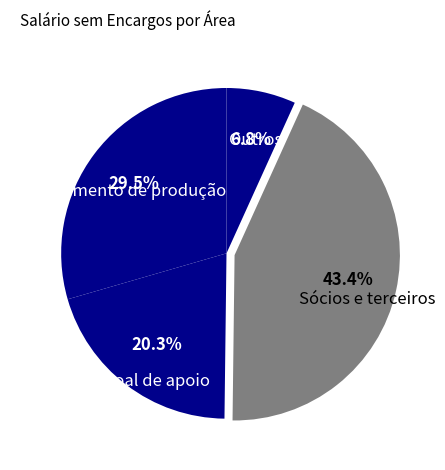

How many slices are in this pie chart?

4